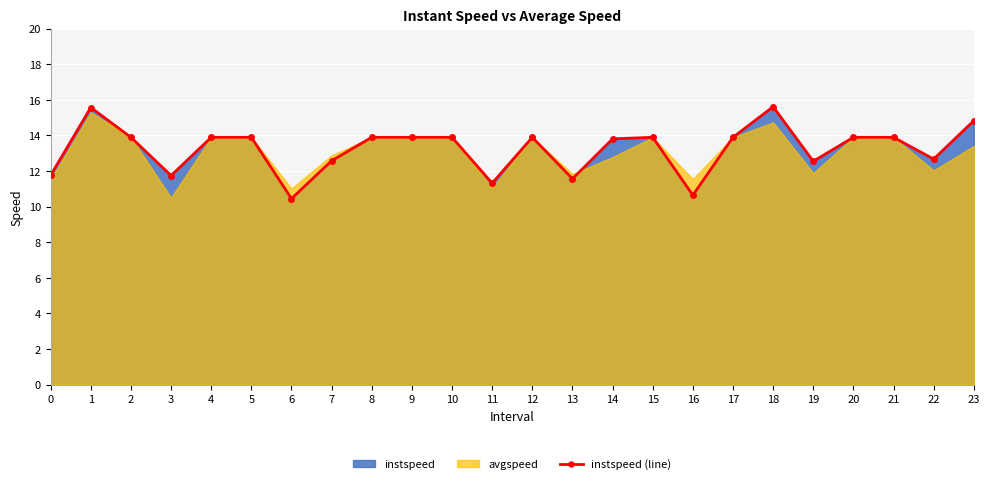

What is the minimum value shown in the chart?

10.4